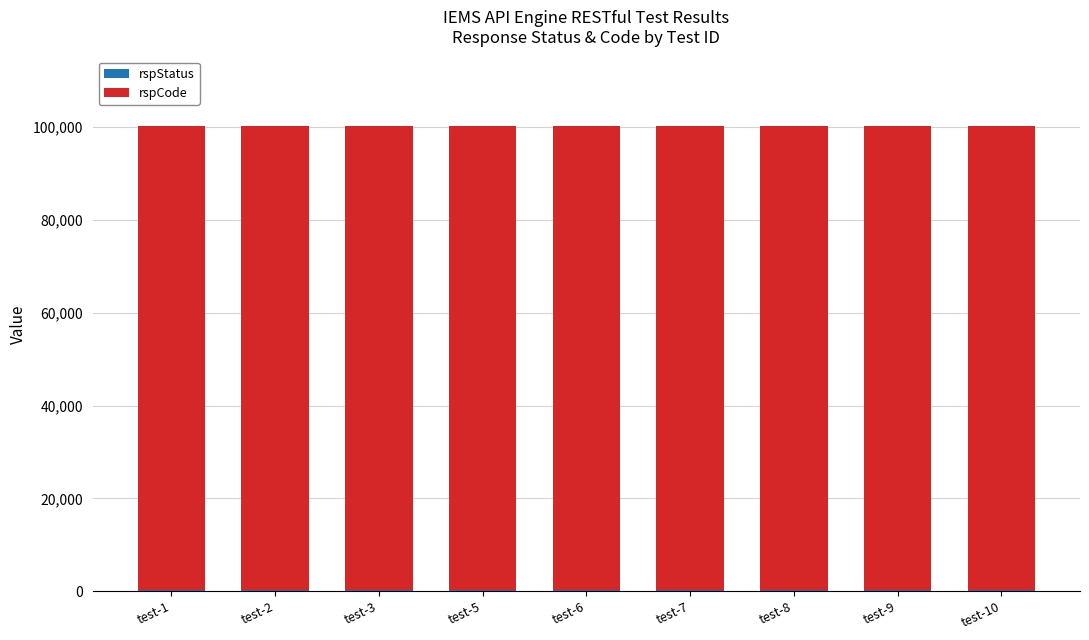

List the series in order of their peak value, highest first.

rspCode, rspStatus